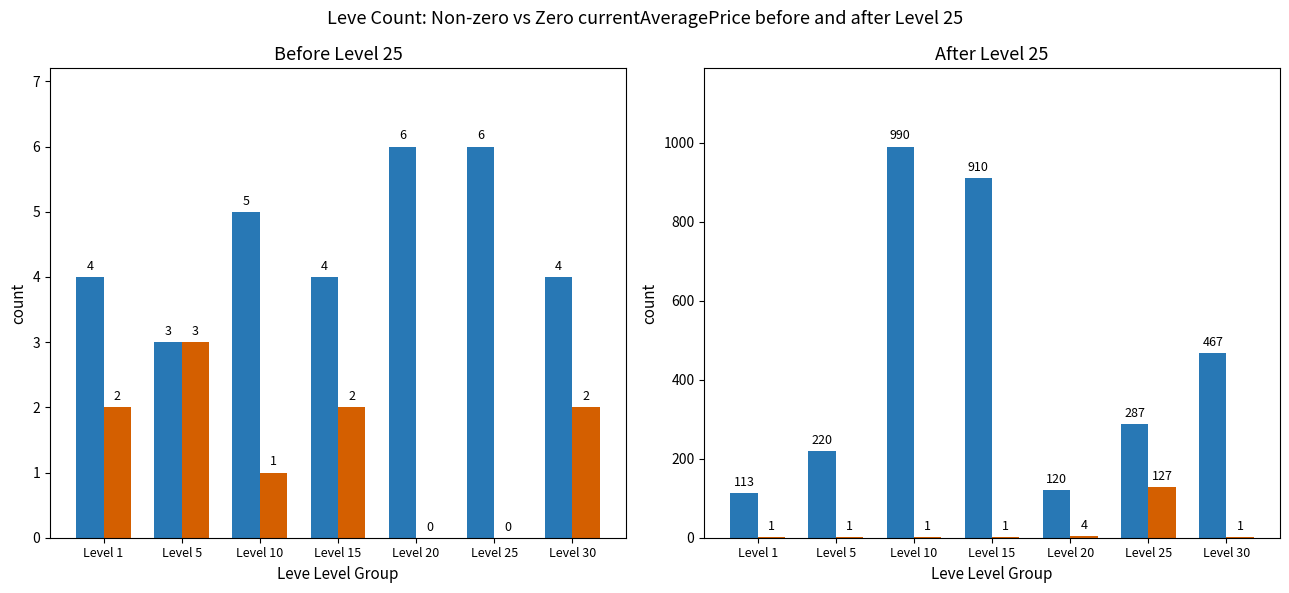

The value of Avg Price (k) at Level 30 is 1.3. True or false?

True